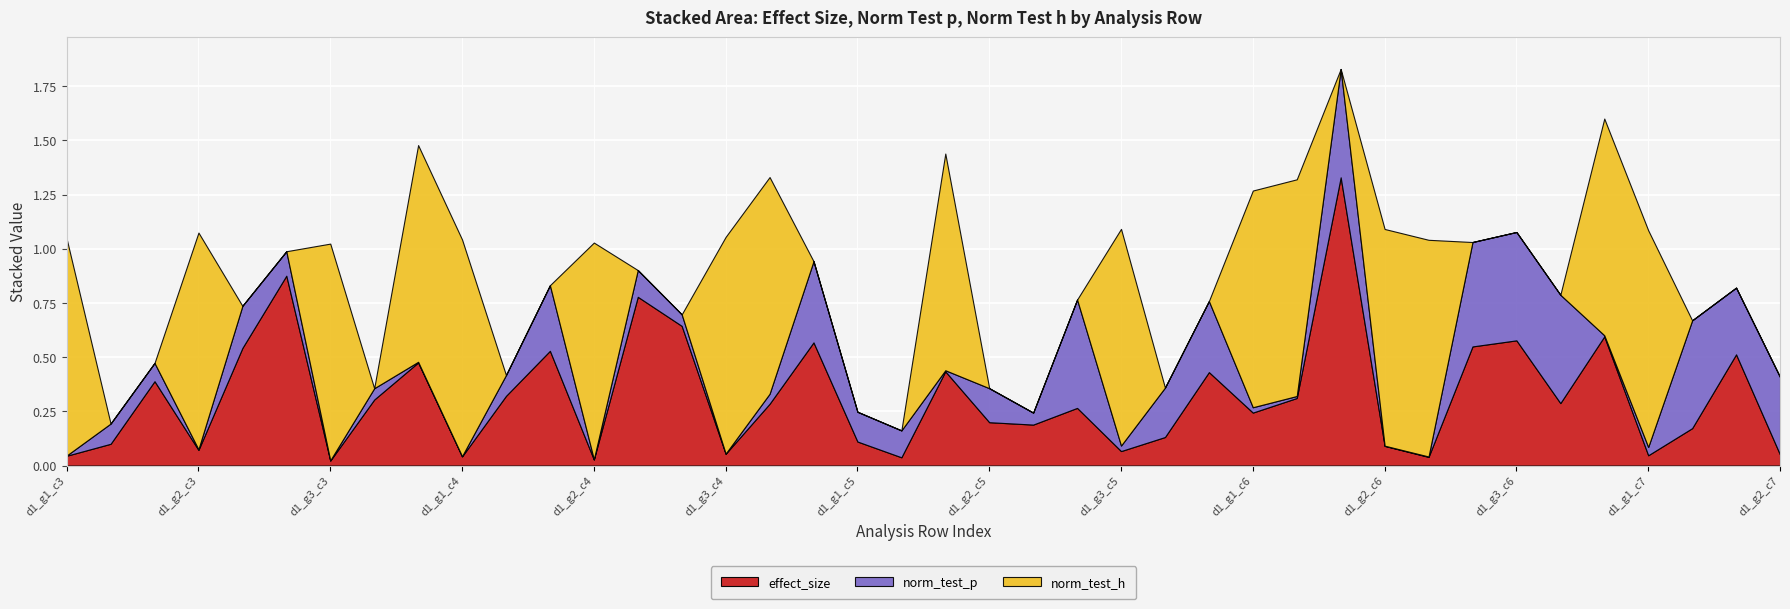

The value of effect_size at d1_g2_c5 is 0.3. True or false?

False